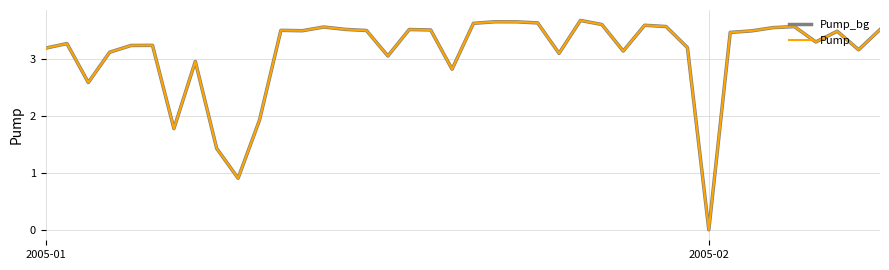

Reading left to right, what are all the values shown in this chart?

Pump_bg: 3.2	3.3	2.6	3.1	3.2	3.2	1.8	3.0	1.4	0.9	1.9	3.5	3.5	3.6	3.5	3.5	3.1	3.5	3.5	2.8	3.6	3.7	3.7	3.6	3.1	3.7	3.6	3.1	3.6	3.6	3.2	0.0	3.5	3.5	3.5	3.6	3.3	3.5	3.2	3.5
Pump: 3.2	3.3	2.6	3.1	3.2	3.2	1.8	3.0	1.4	0.9	1.9	3.5	3.5	3.6	3.5	3.5	3.1	3.5	3.5	2.8	3.6	3.7	3.7	3.6	3.1	3.7	3.6	3.1	3.6	3.6	3.2	0.0	3.5	3.5	3.5	3.6	3.3	3.5	3.2	3.5